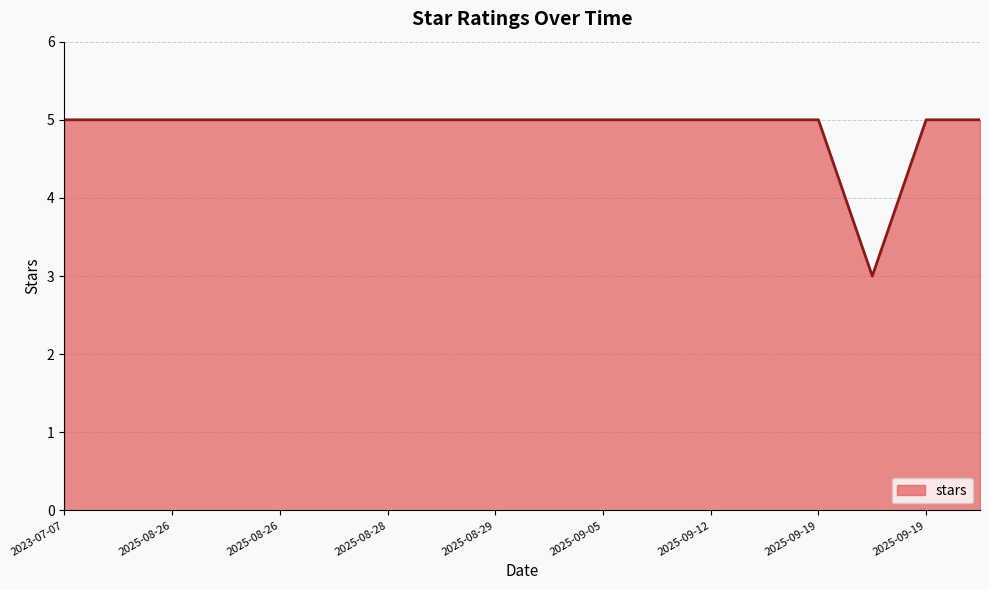

How many lines are shown in the chart?

1